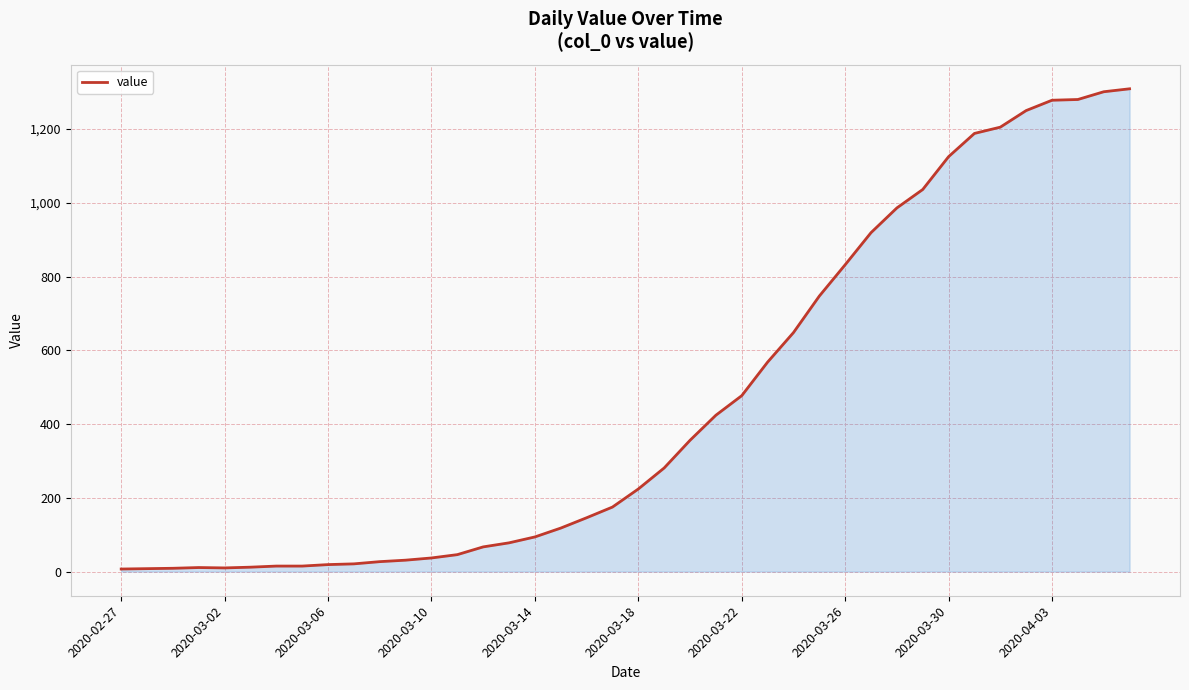

What is the maximum value shown in the chart?

1309